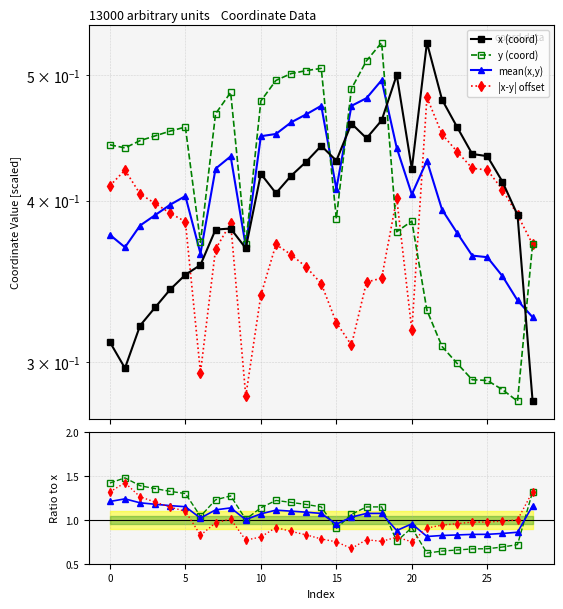

Which series ends up on top after the final intersection of y and x?

y